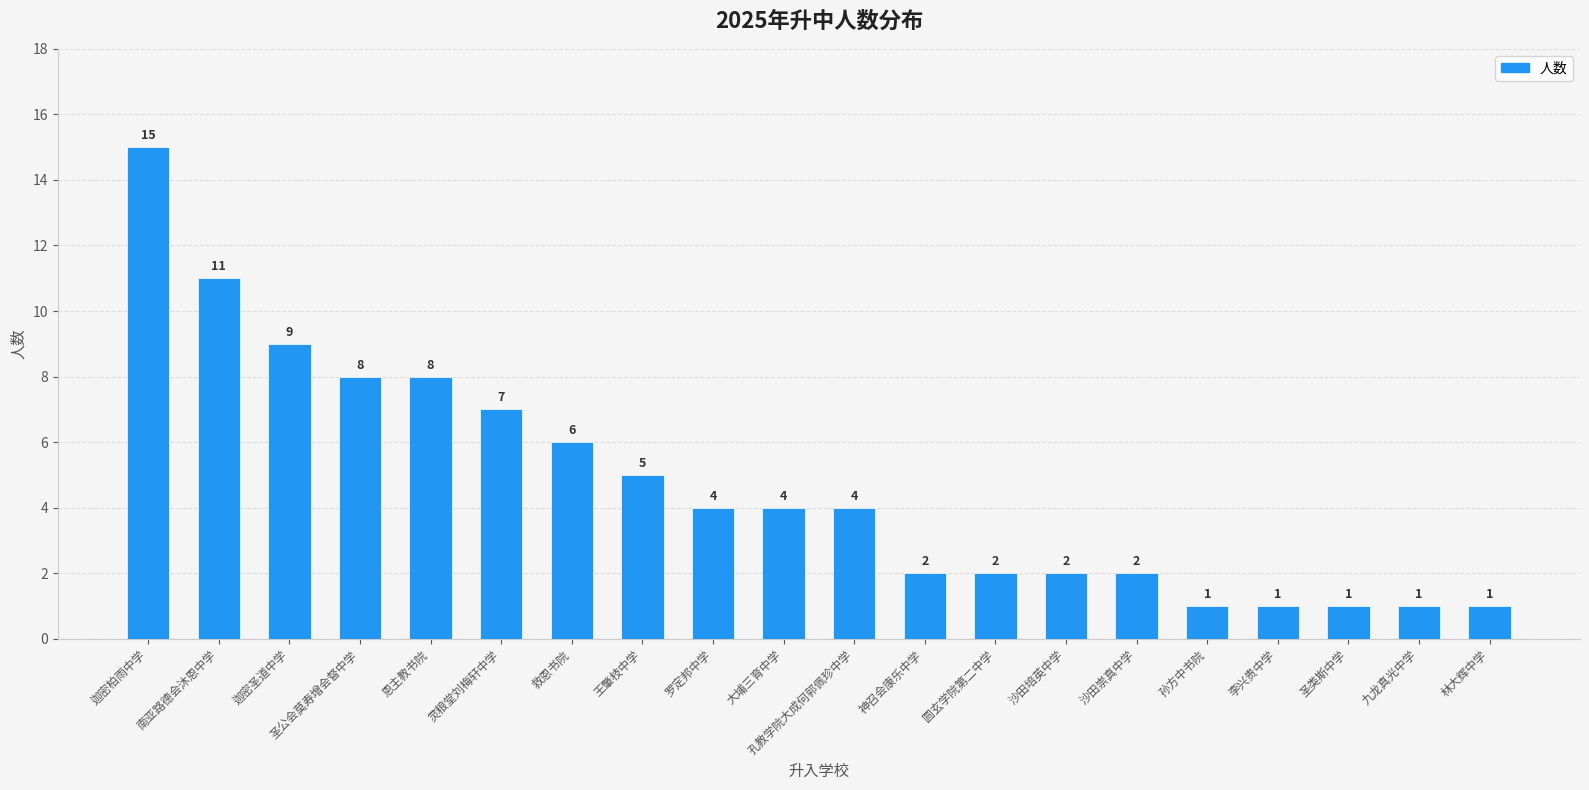

What is the sum of the values at 罗定邦中学 and 救恩书院?

10